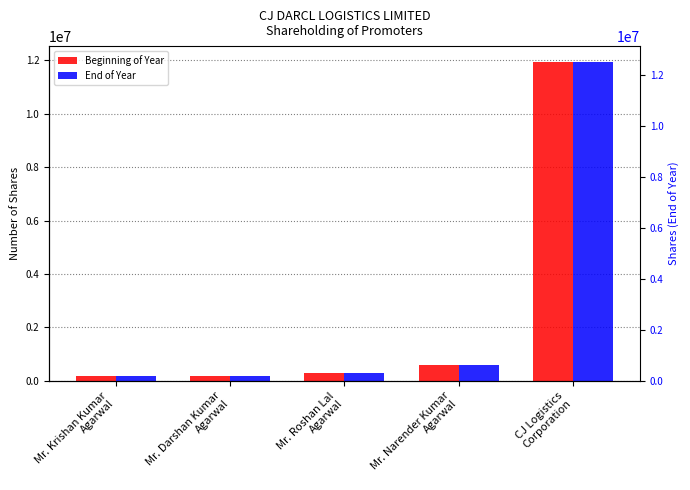

How many categories are shown in the chart?

5